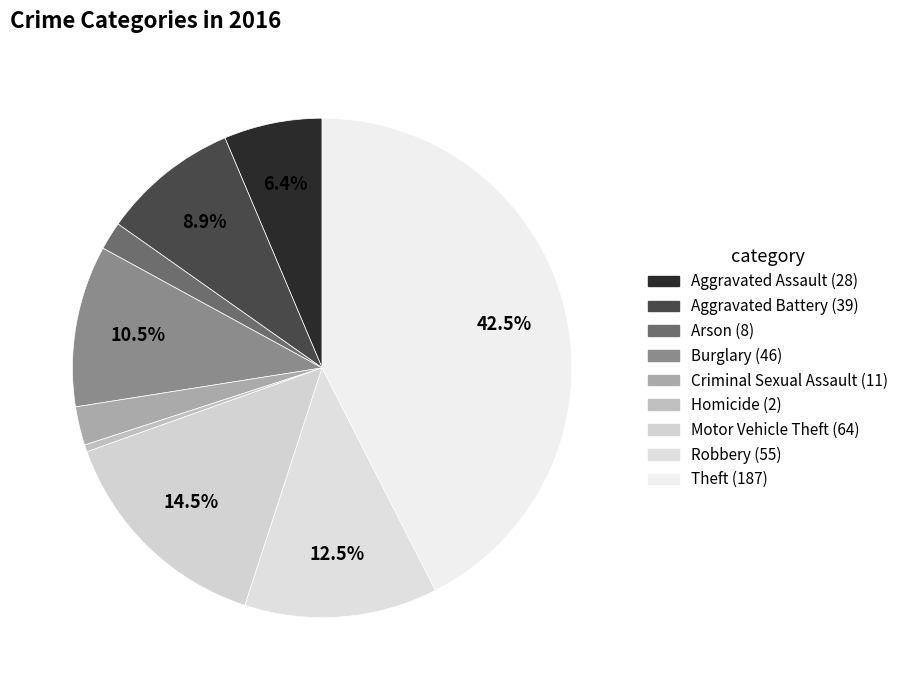

Approximately how many times larger is the value at Homicide compared to Criminal Sexual Assault?

0.2